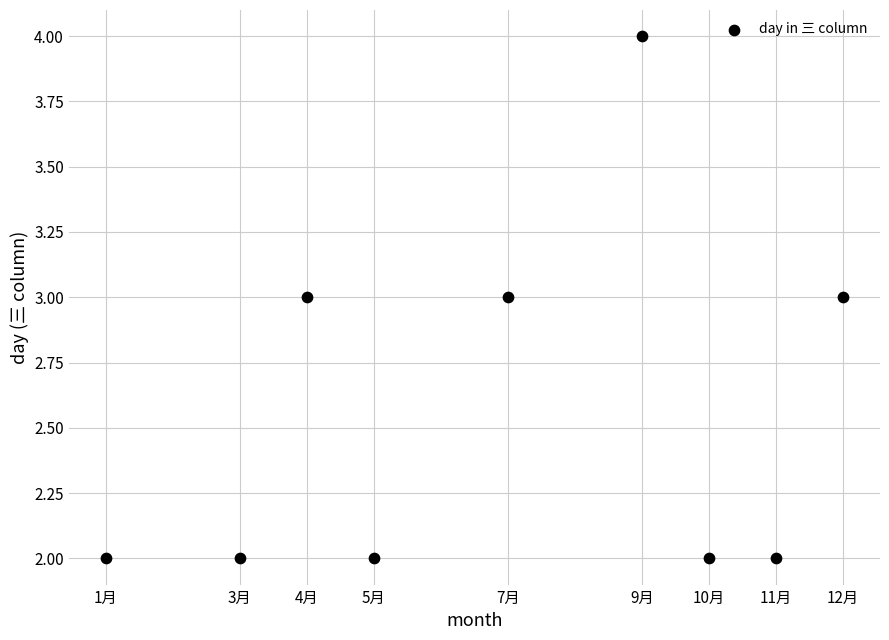

What is the average Y value?

3